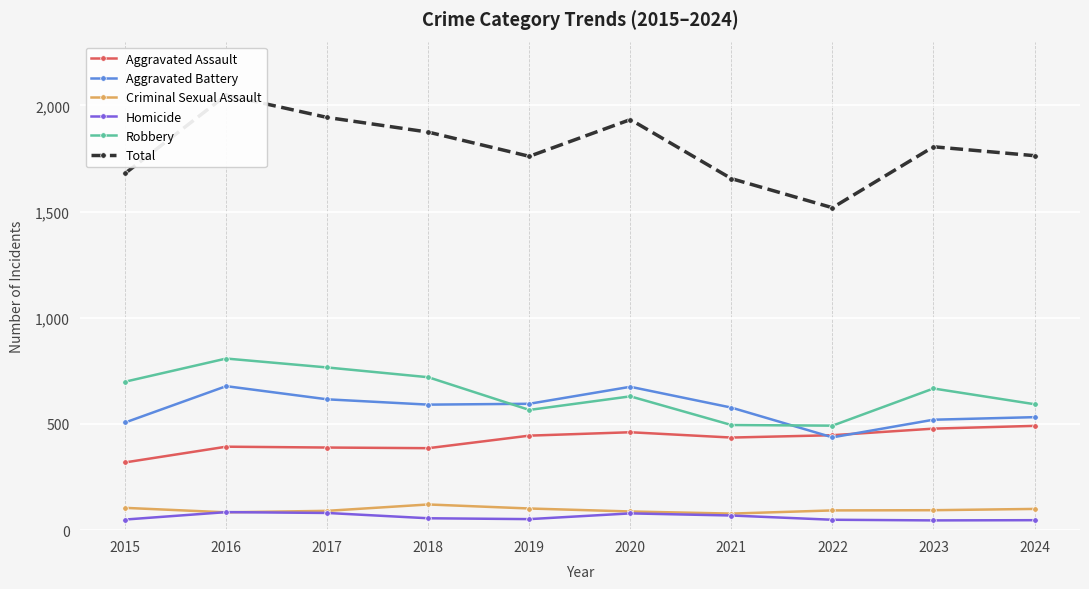

True or false: Total and Aggravated Battery intersect in this chart.

False